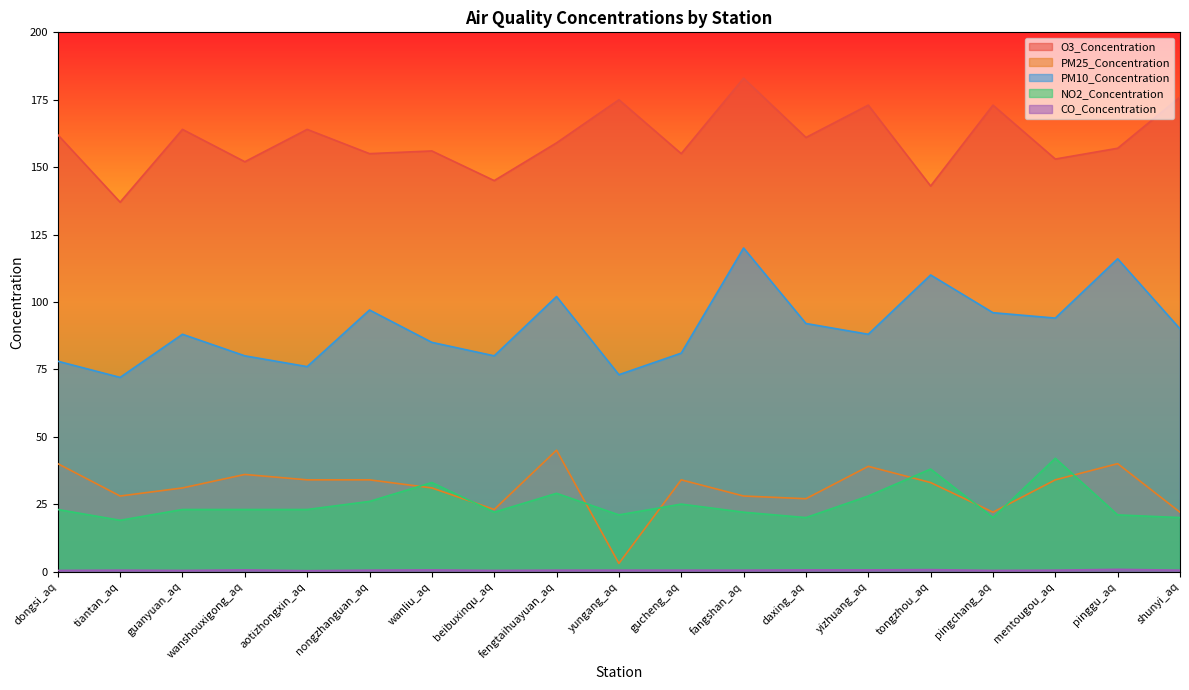

What value does the NO2_Concentration series have at wanliu_aq?

33.0